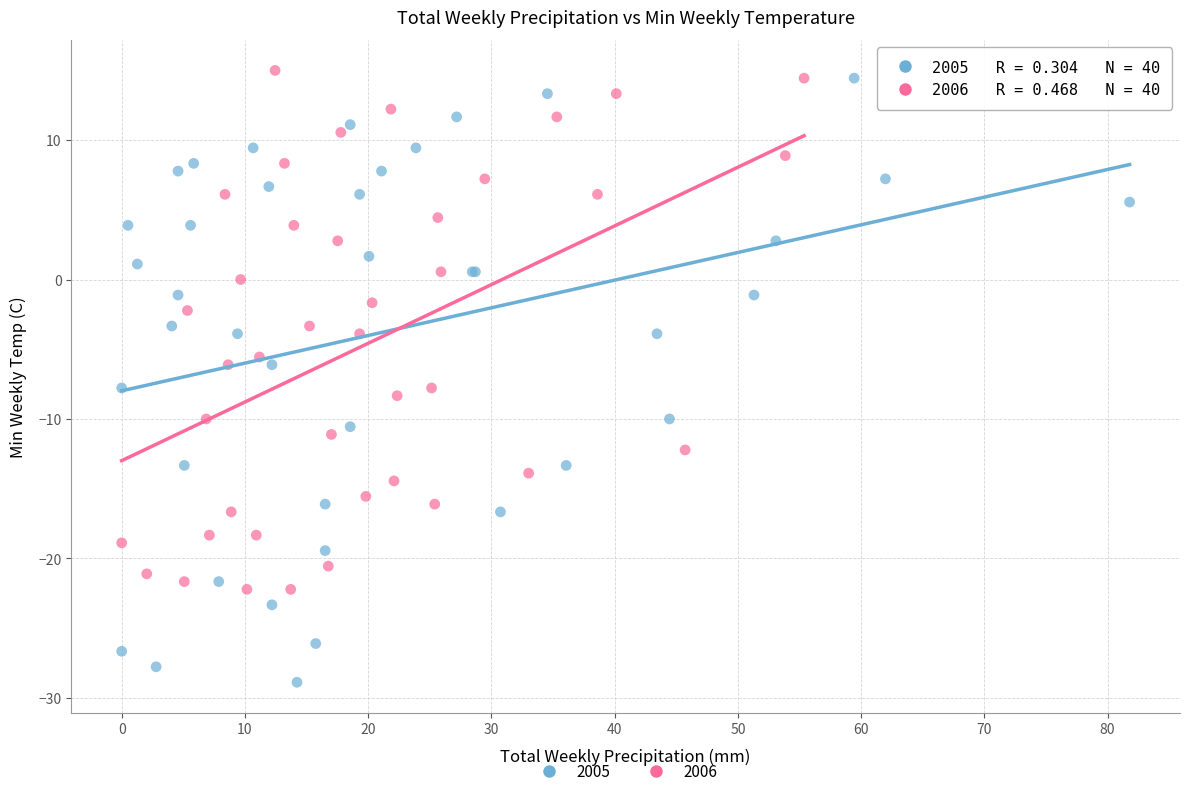

What are all the series names shown in the legend?

2005, 2006